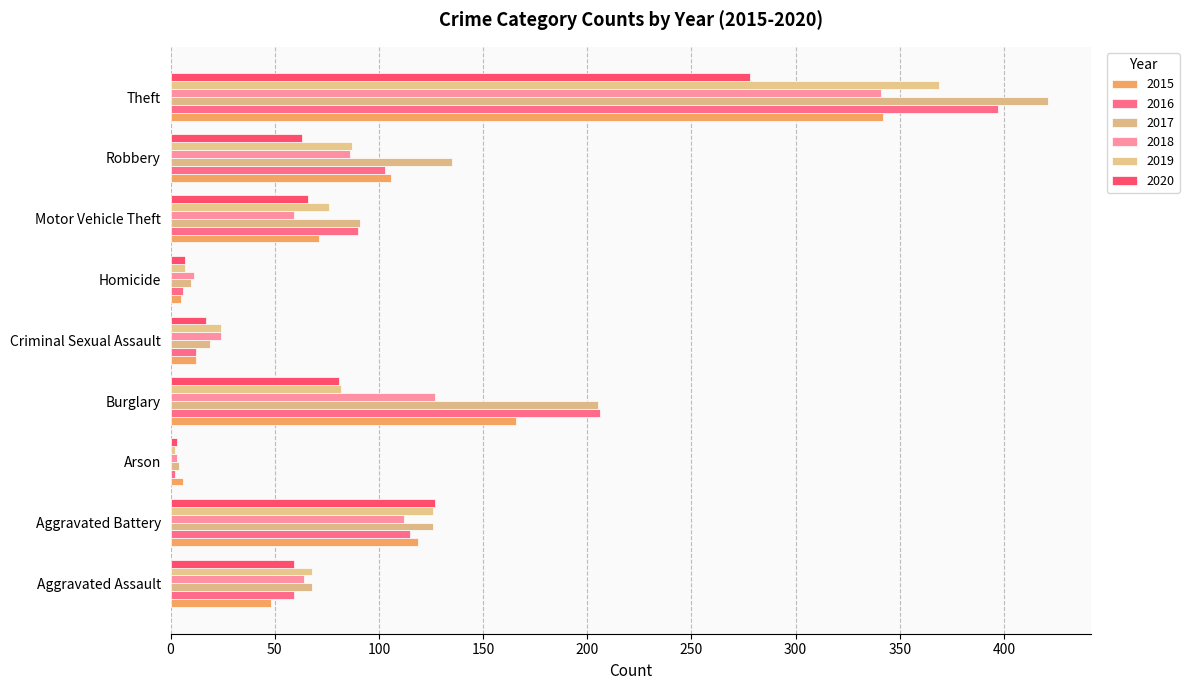

How many values in the 2017 series are below 91?

4